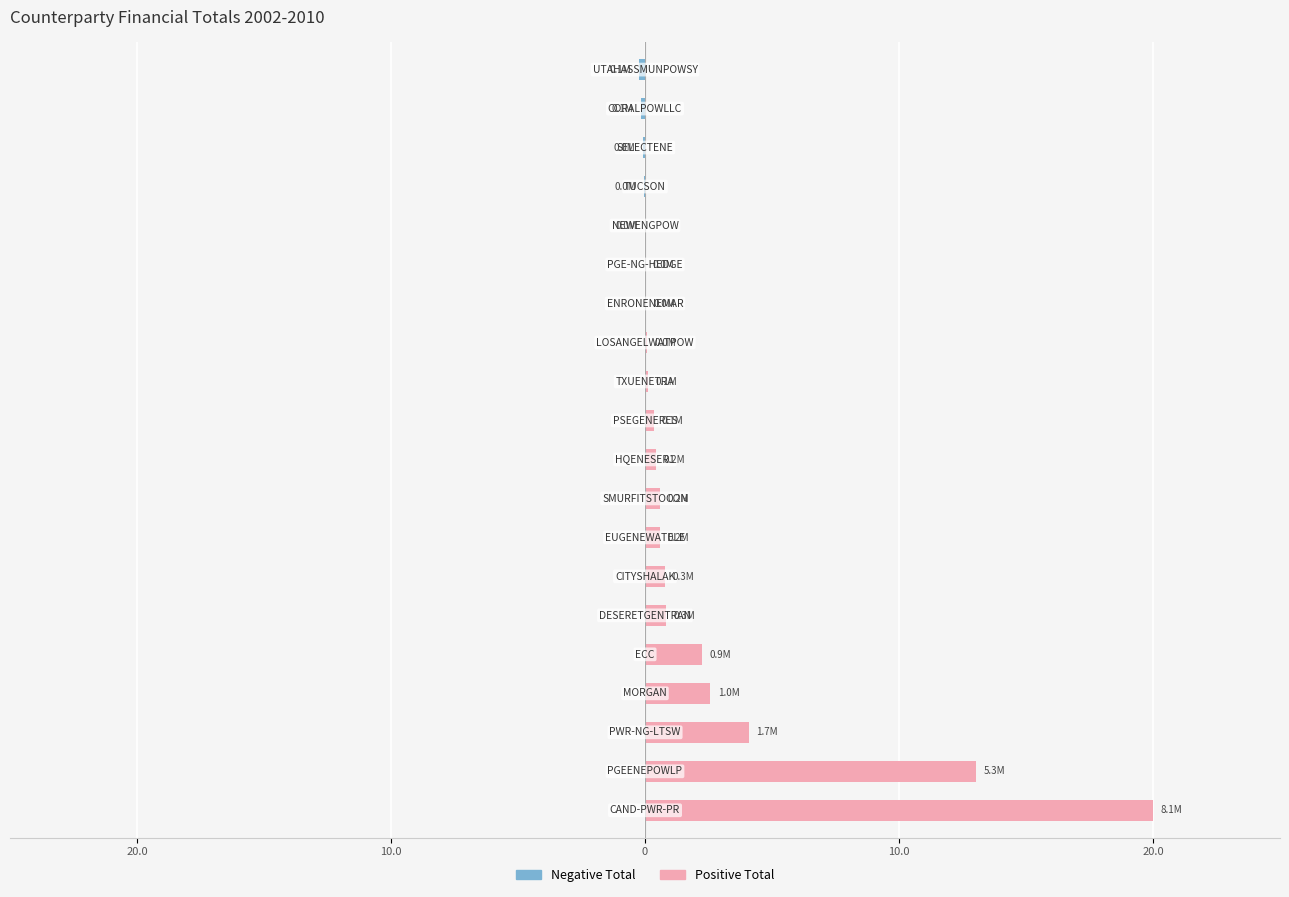

Which series changed the most between 13 and 15?

Positive